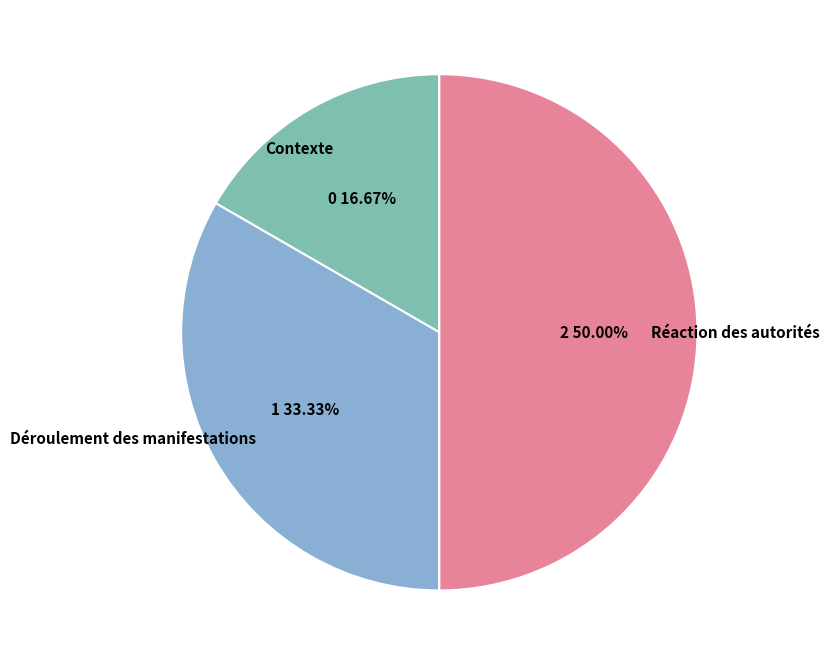

How many segments does this pie chart have?

3